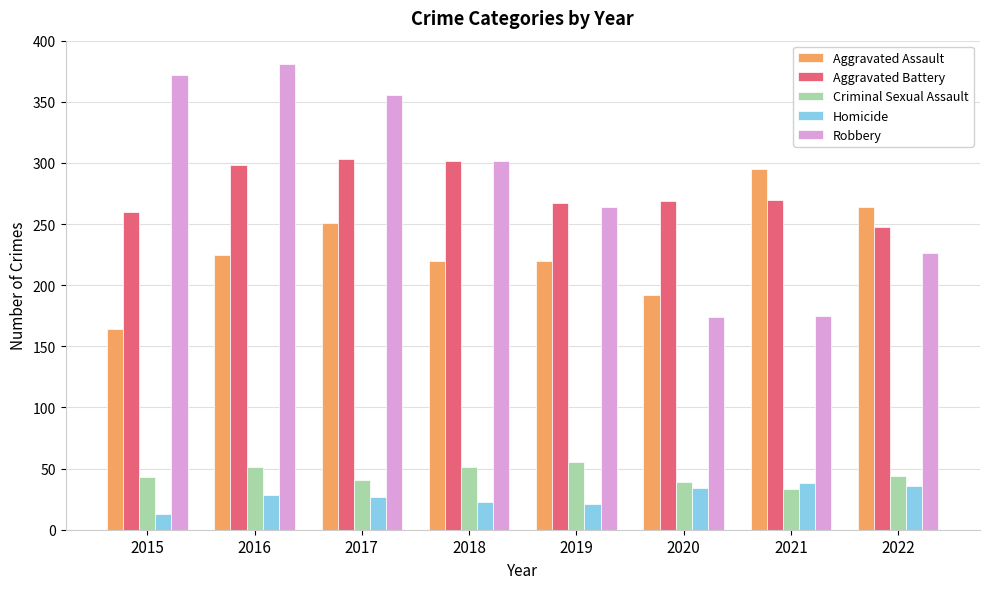

What is the maximum value shown in the chart?

381